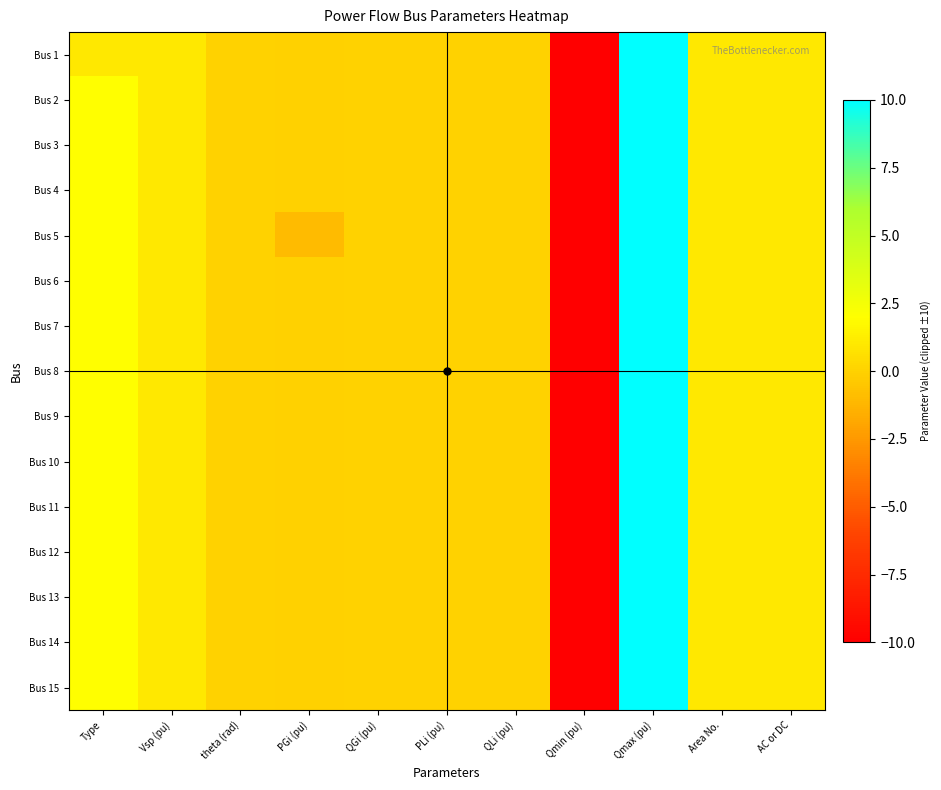

How many categories are shown in the chart?

11